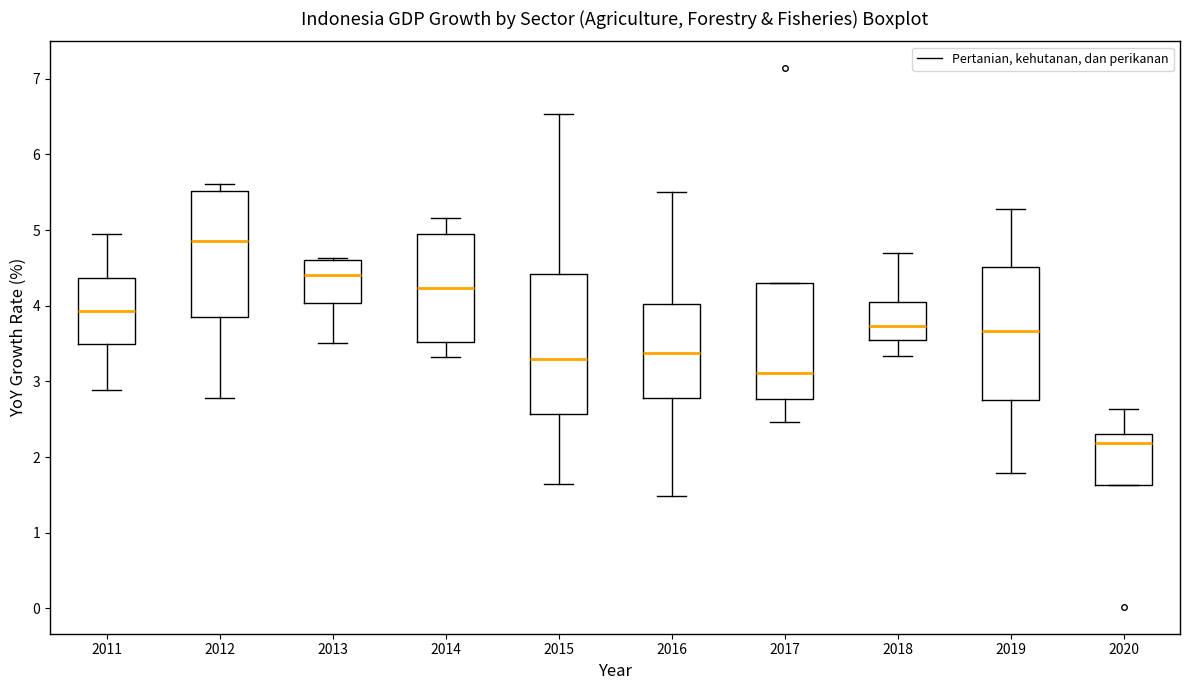

Reading left to right, transcribe this box plot: for each box, give where its median line is, the range the box spans, and where its two whiskers end, as read against the y-axis. The values are not printed on the chart, so give them approximately, as read against the axis.

2011: median 3.9, box 3.5 to 4.4, whiskers 2.9 to 5.0
2012: median 4.9, box 3.9 to 5.5, whiskers 2.8 to 5.6
2013: median 4.4, box 4.0 to 4.6, whiskers 3.5 to 4.6
2014: median 4.2, box 3.5 to 5.0, whiskers 3.3 to 5.2
2015: median 3.3, box 2.6 to 4.4, whiskers 1.6 to 6.5
2016: median 3.4, box 2.8 to 4.0, whiskers 1.5 to 5.5
2017: median 3.1, box 2.8 to 4.3, whiskers 2.5 to 4.3
2018: median 3.7, box 3.6 to 4.1, whiskers 3.3 to 4.7
2019: median 3.7, box 2.8 to 4.5, whiskers 1.8 to 5.3
2020: median 2.2, box 1.6 to 2.3, whiskers 1.6 to 2.6